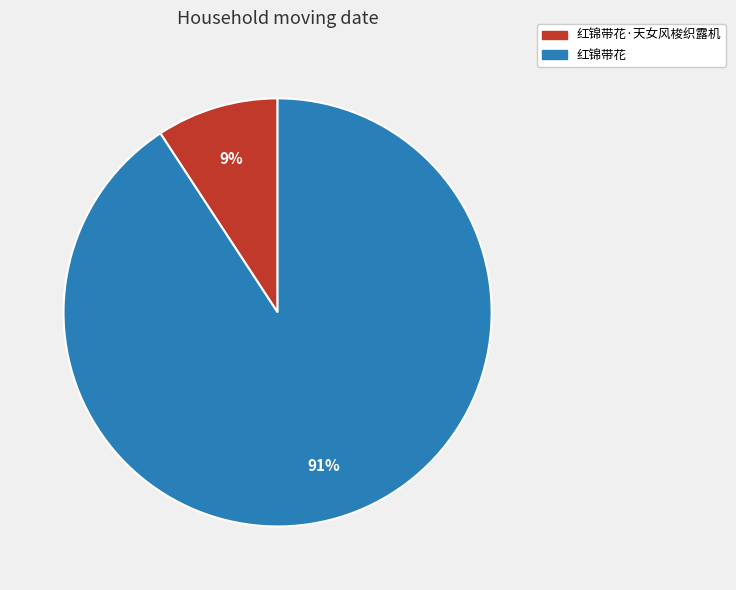

Does 红锦带花·天女风梭织露机 represent more than half of the total?

No